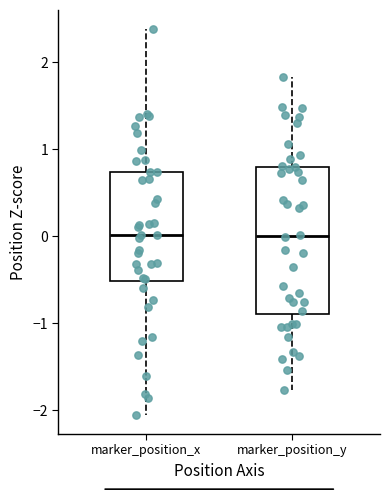

Reading left to right, transcribe this box plot: for each box, give where its median line is, the range the box spans, and where its two whiskers end, as read against the y-axis. The values are not printed on the chart, so give them approximately, as read against the axis.

marker_position_x: median 0.0, box -0.5 to 0.7, whiskers -2.1 to 2.4
marker_position_y: median 0.0, box -0.9 to 0.8, whiskers -1.8 to 1.8